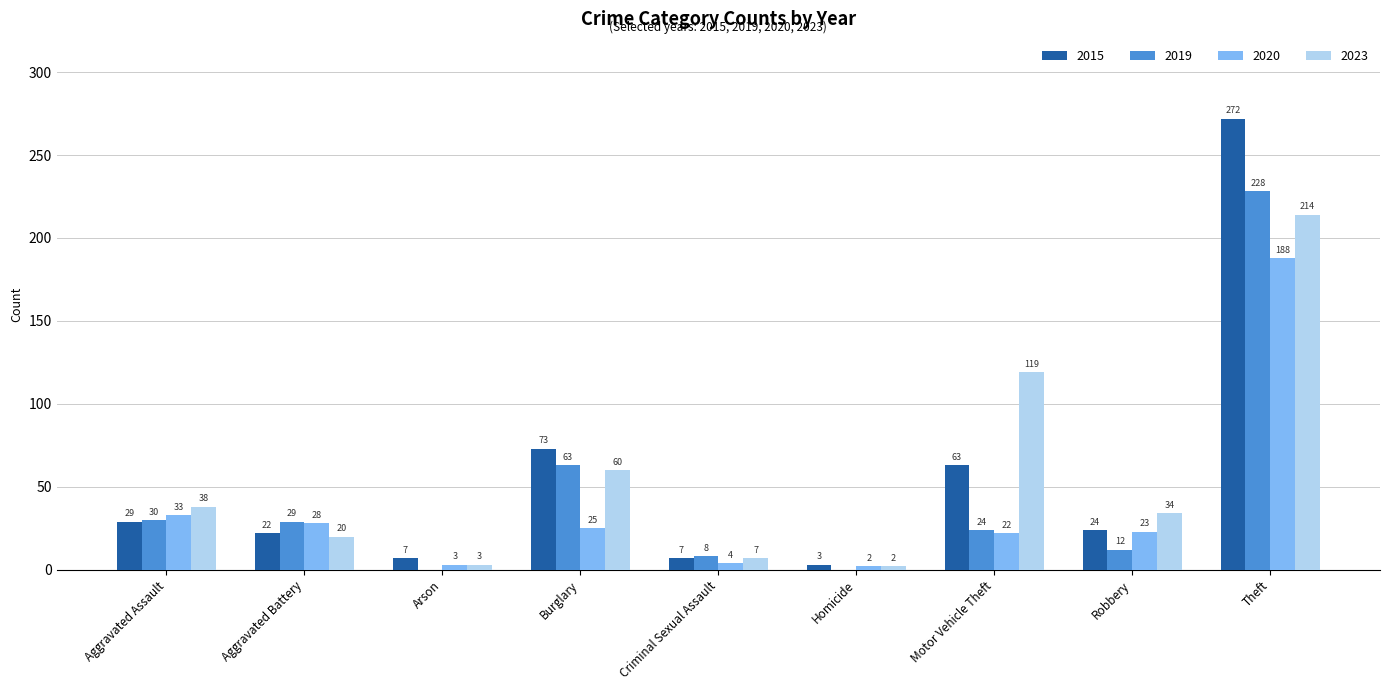

Between Motor Vehicle Theft and Theft, which series saw the biggest shift?

2015